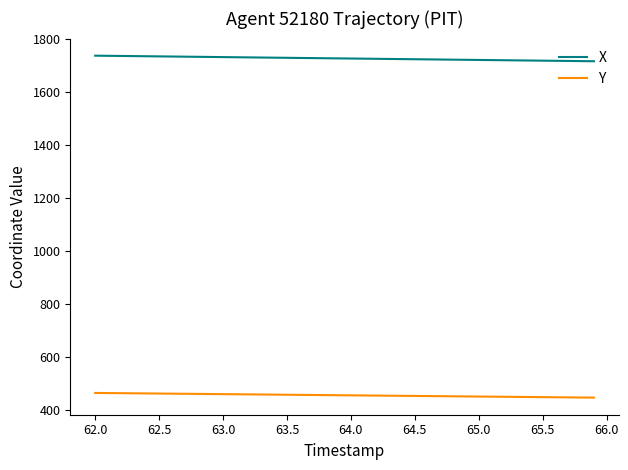

What is the difference between the maximum and second lowest values in the Y series?

17.2